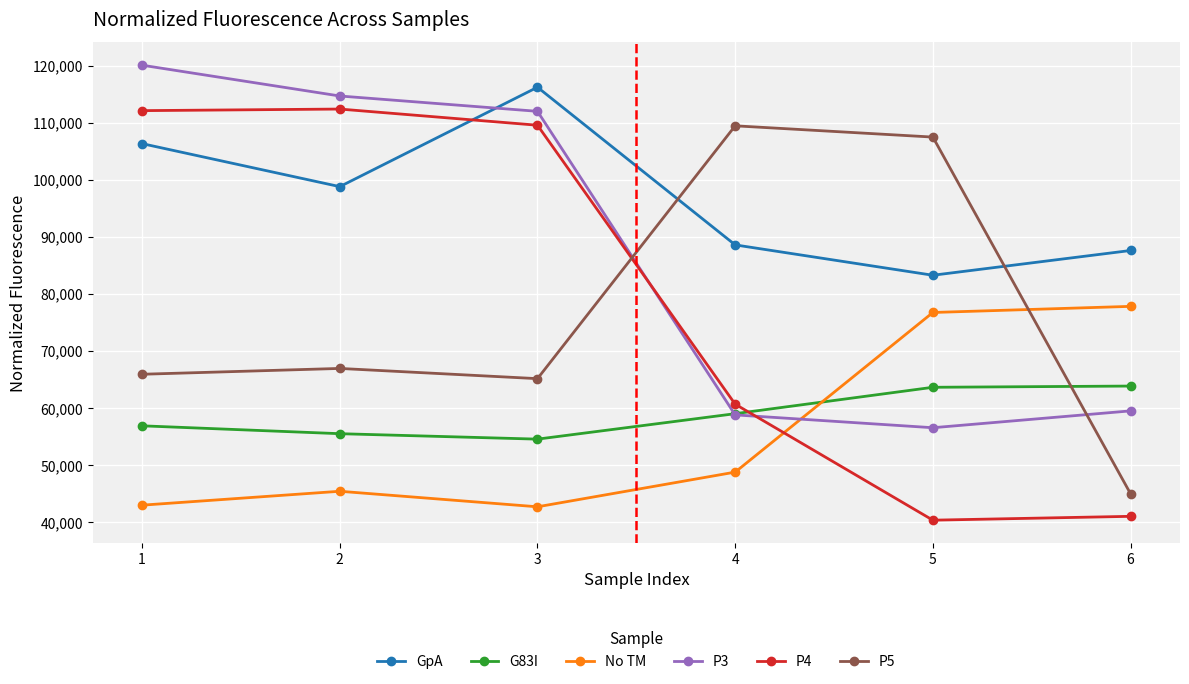

True or false: P3 has more than 1 points higher than both neighbors.

False